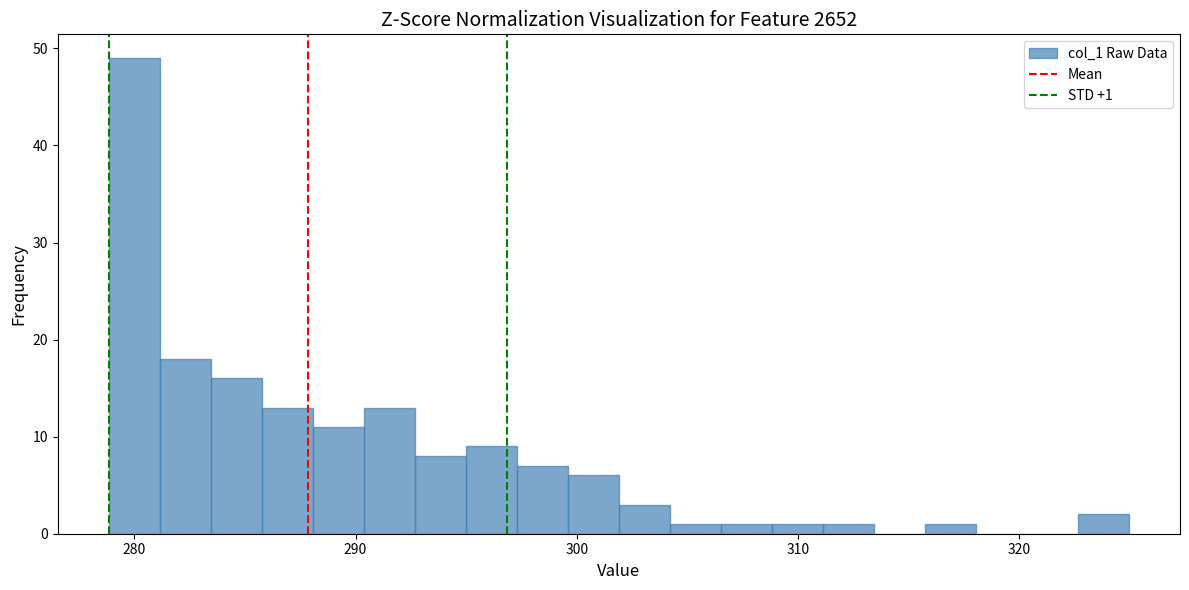

Around what value on the x-axis is the tallest bar? Give the approximate position of its centre, as read against the axis.

280